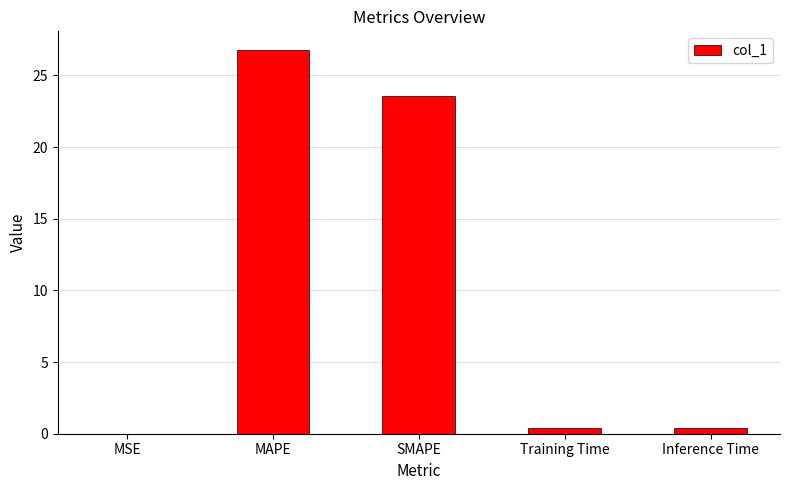

True or false: the data shows 0.0 at MSE.

True